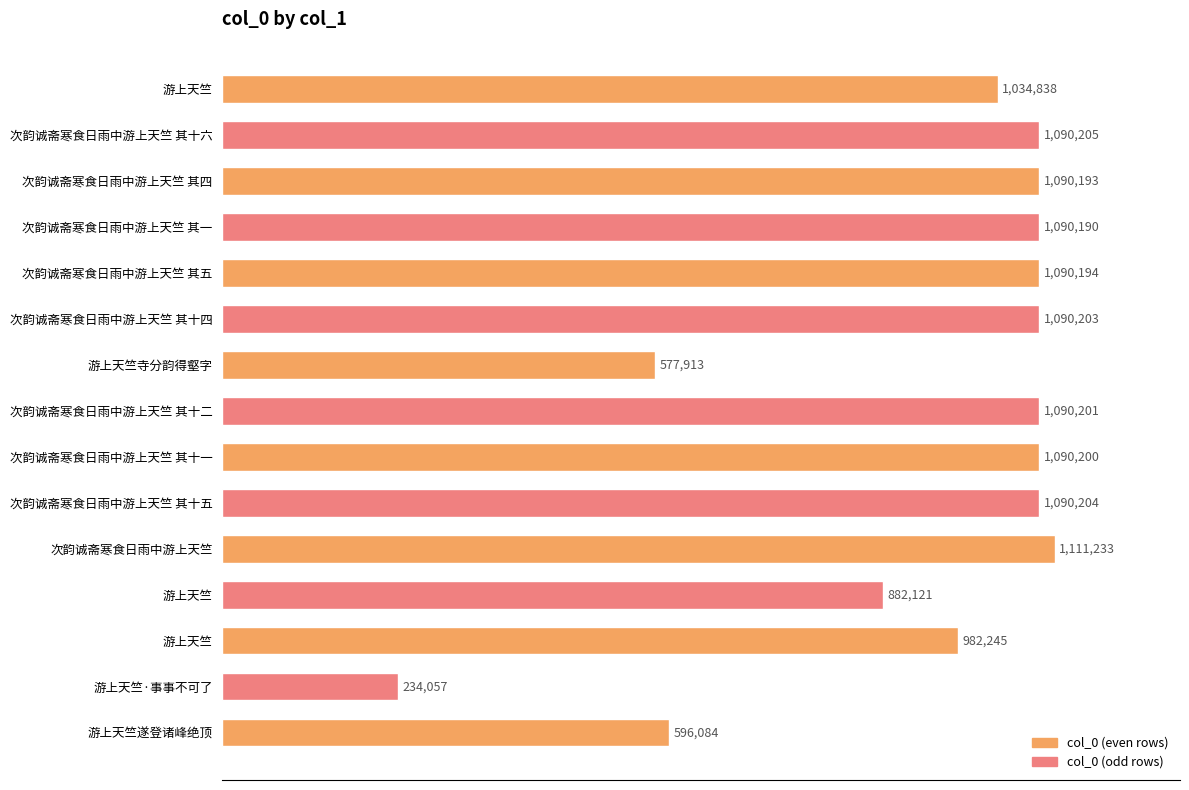

Between 次韵诚斋寒食日雨中游上天竺 其十二 and 游上天竺, which is larger?

次韵诚斋寒食日雨中游上天竺 其十二